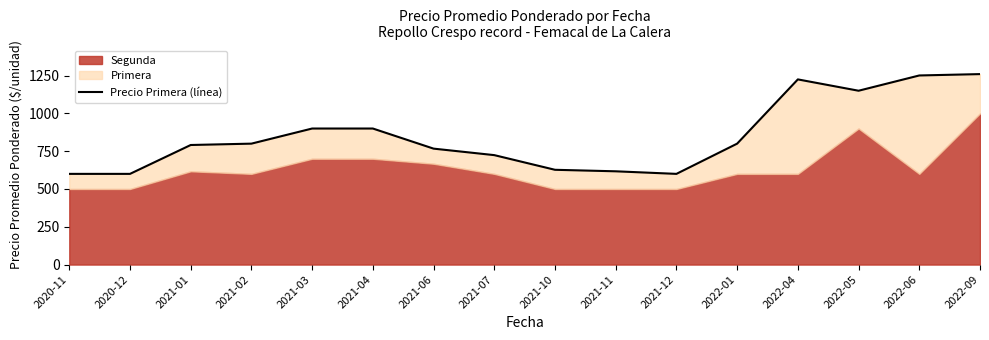

Which category has the lowest value across all series?

2020-11